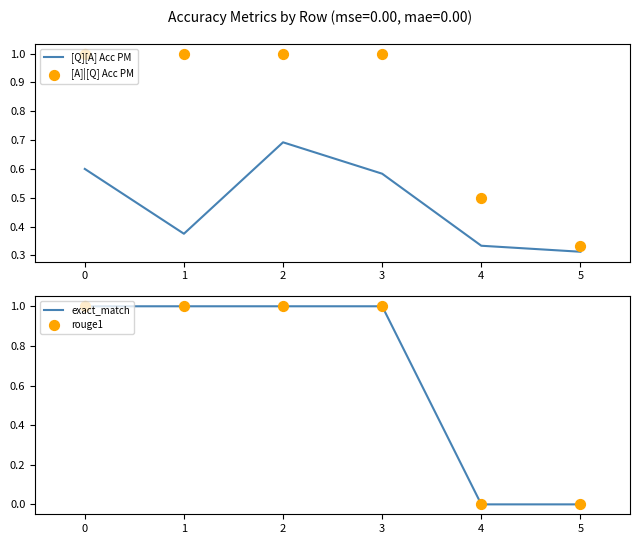

Which series contains the lowest Y value?

exact_match